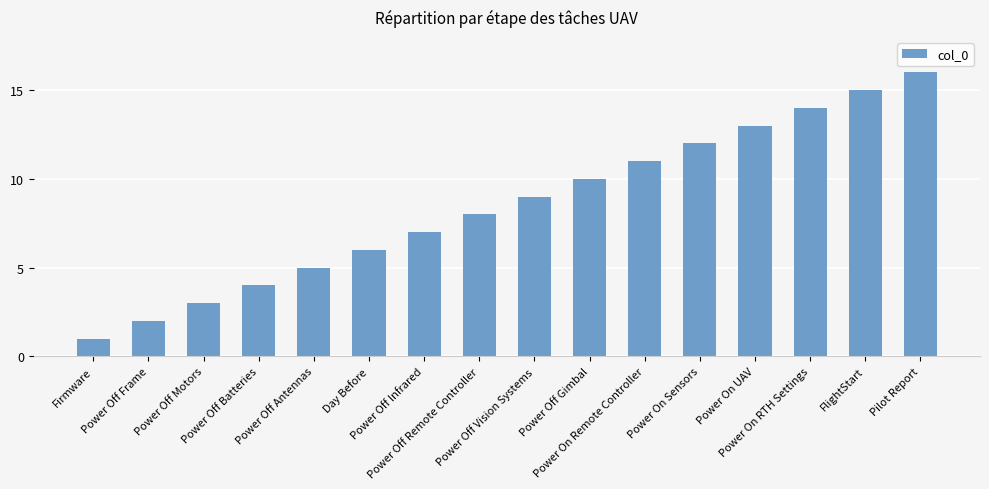

What is the sum of all values?

136